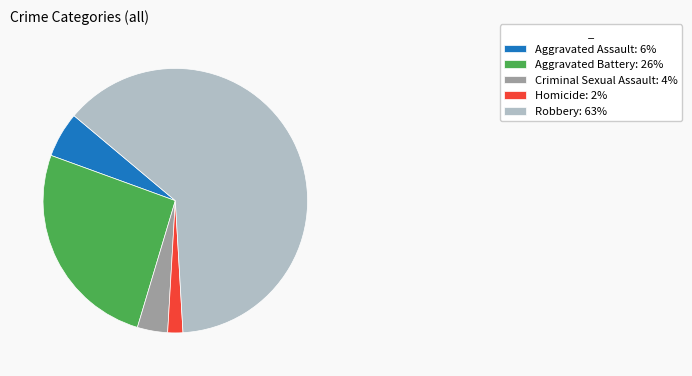

Rank the categories by value from lowest to highest.

Homicide, Criminal Sexual Assault, Aggravated Assault, Aggravated Battery, Robbery